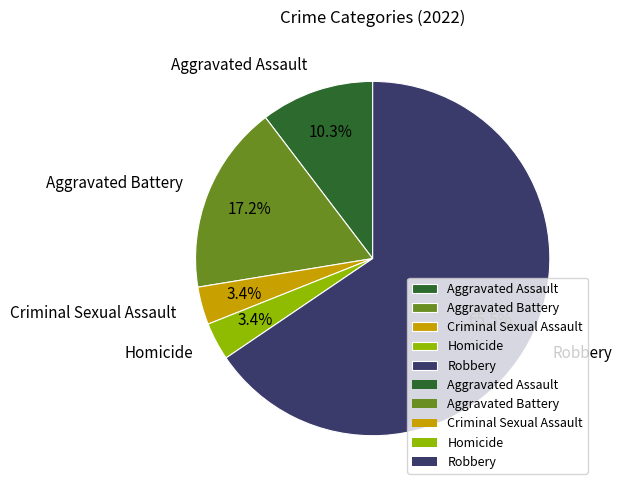

What percentage is NOT represented by Homicide?

96.6%